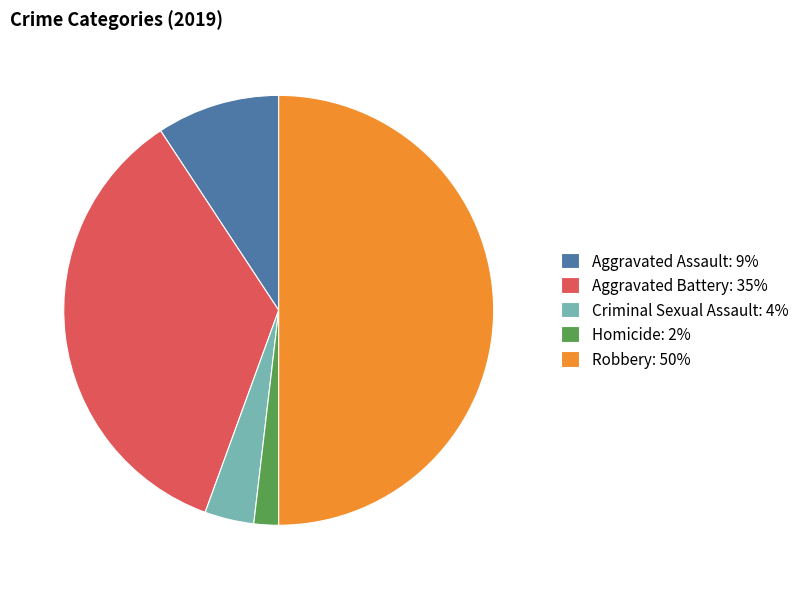

Approximately how many times larger is the value at Aggravated Battery: 35% compared to Aggravated Assault: 9%?

3.8